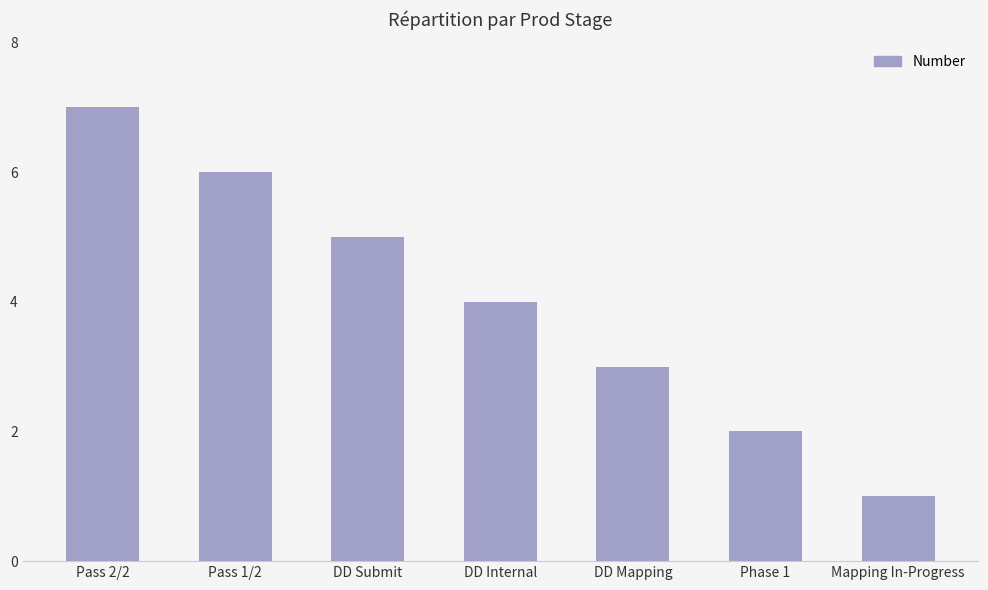

List the labels in order of value, smallest first.

Mapping In-Progress, Phase 1, DD Mapping, DD Internal, DD Submit, Pass 1/2, Pass 2/2